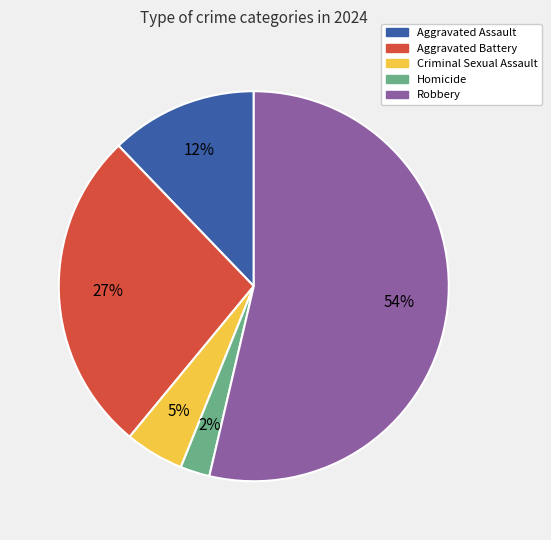

Which category has the biggest portion of the pie?

Robbery